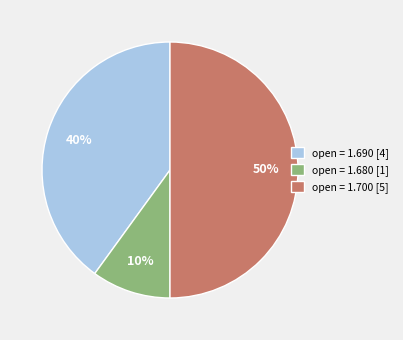

The open = 1.680 [1] slice represents 10% of the pie. True or false?

True